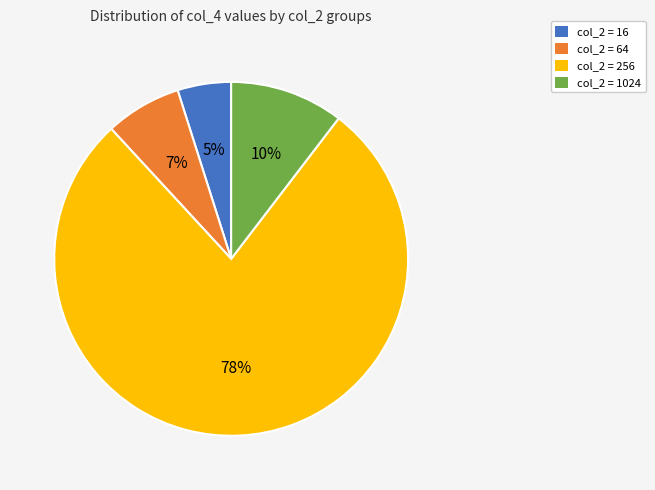

To the nearest percent, what is the average slice percentage?

25%